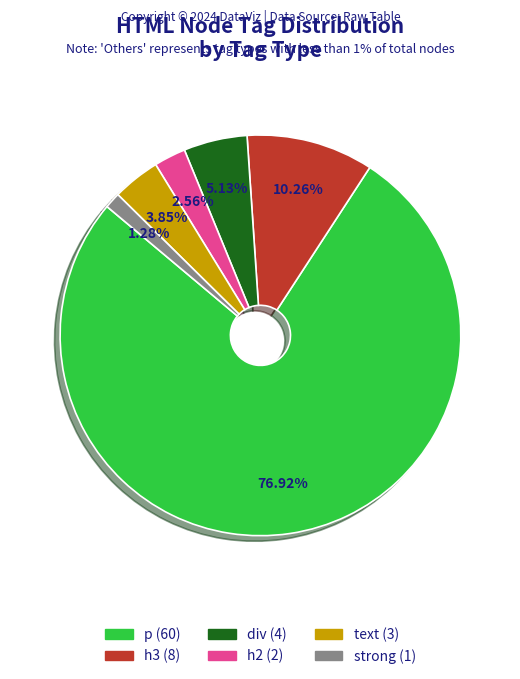

To the nearest percent, what percentage of the pie is h2?

3%